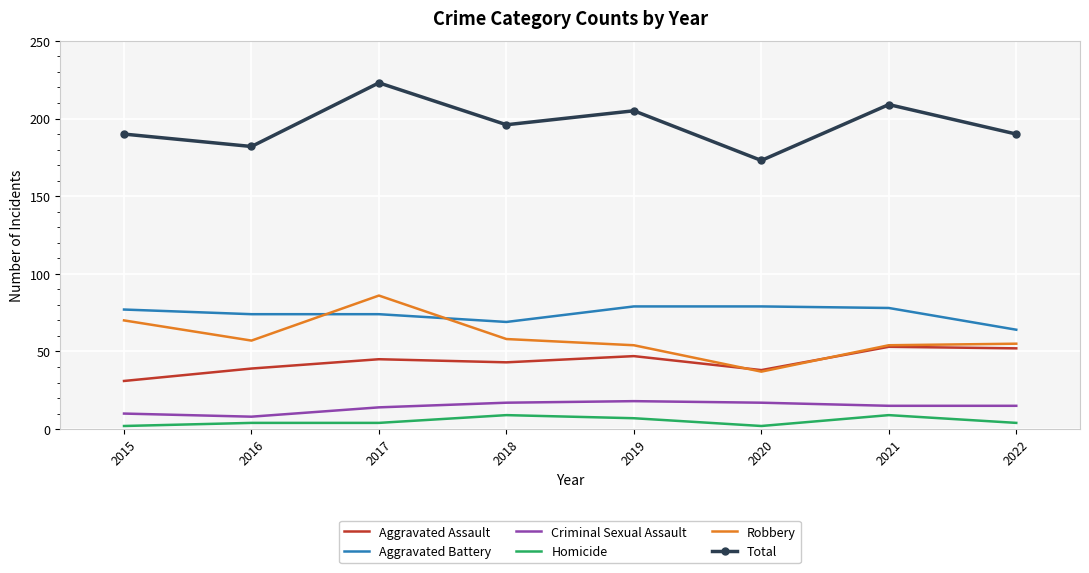

List the series in order of their peak value, lowest first.

Homicide, Criminal Sexual Assault, Aggravated Assault, Aggravated Battery, Robbery, Total